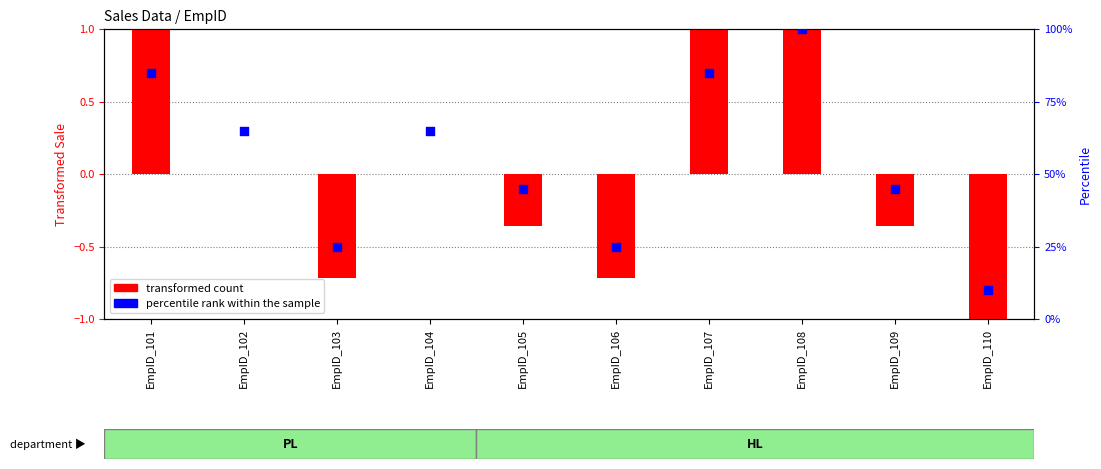

Which series has the widest spread of Y values?

percentile rank within the sample